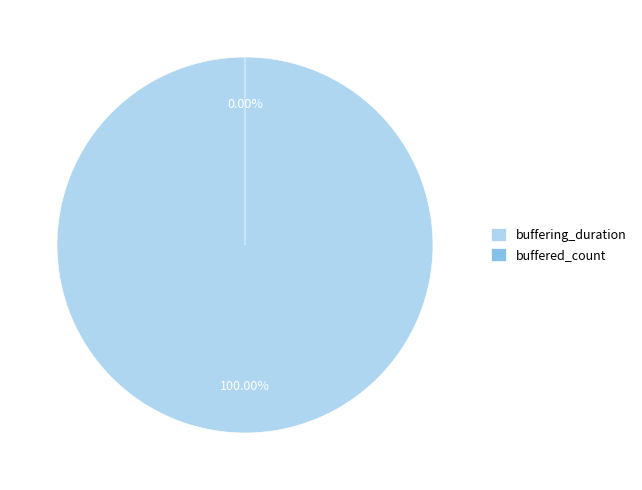

Count the number of slices in the pie.

2